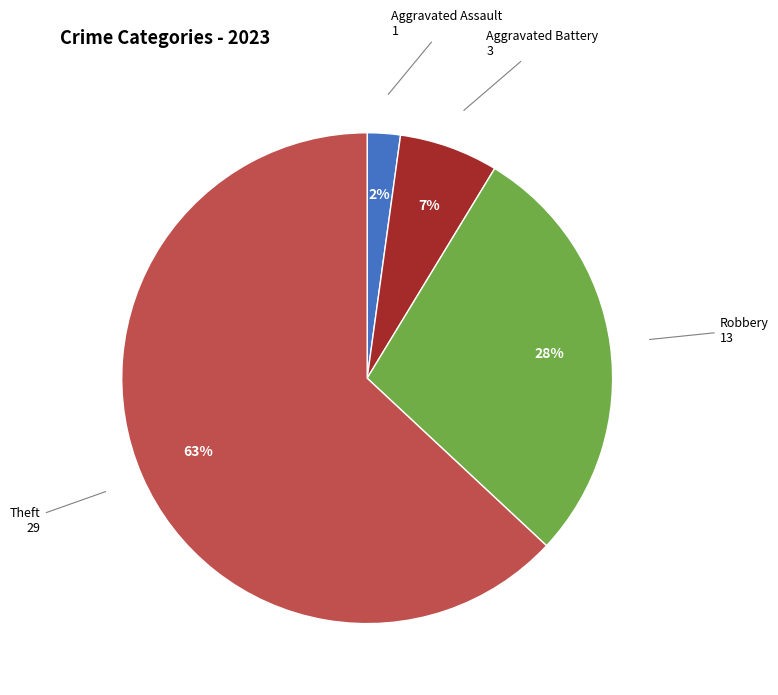

How many segments does this pie chart have?

4